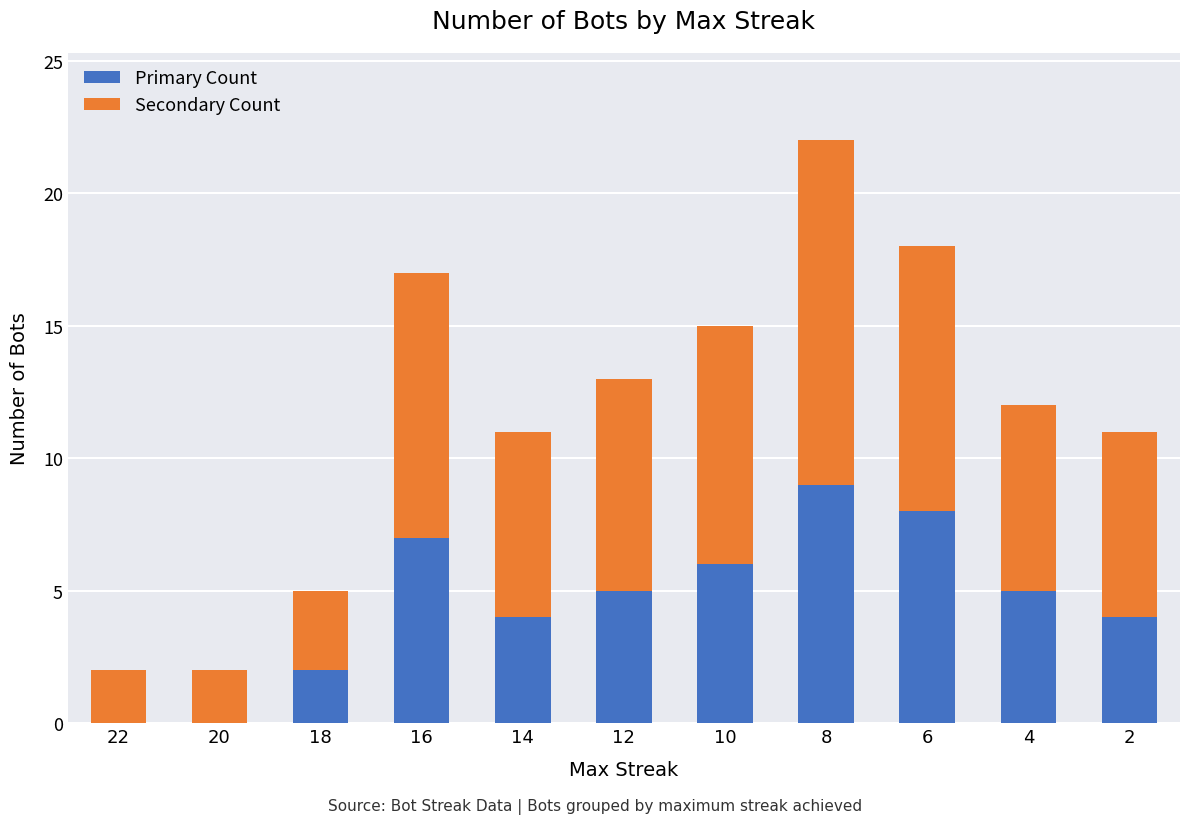

What is the highest value of the Primary Count series?

9